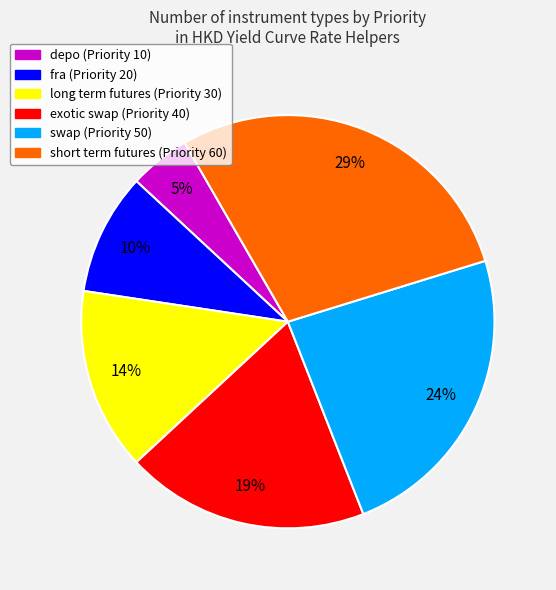

How many segments does this pie chart have?

6